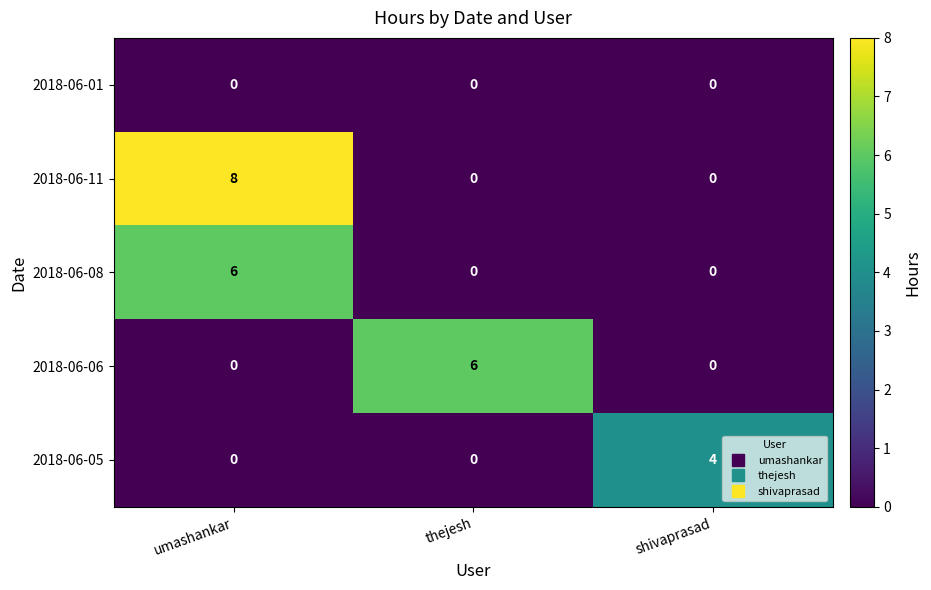

Which series has the largest total across all categories?

2018-06-11